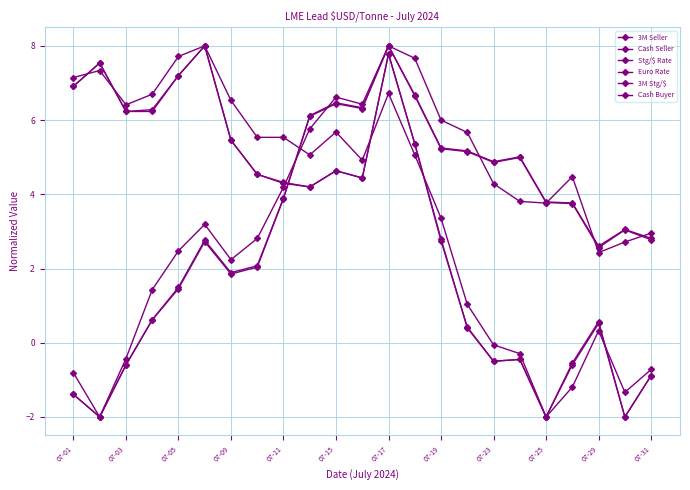

Does the chart have visible grid lines?

Yes